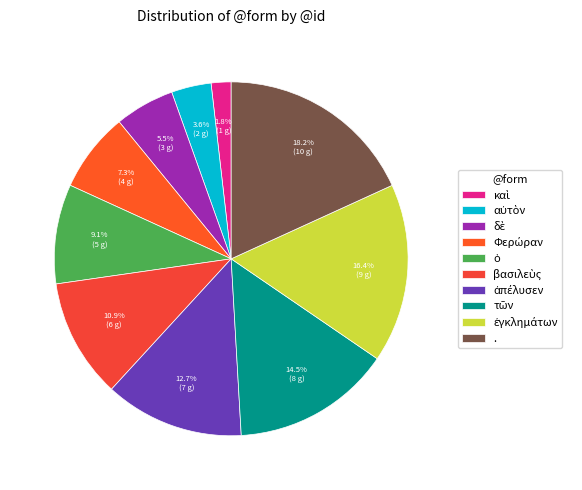

To the nearest percent, what is the average slice percentage?

10%